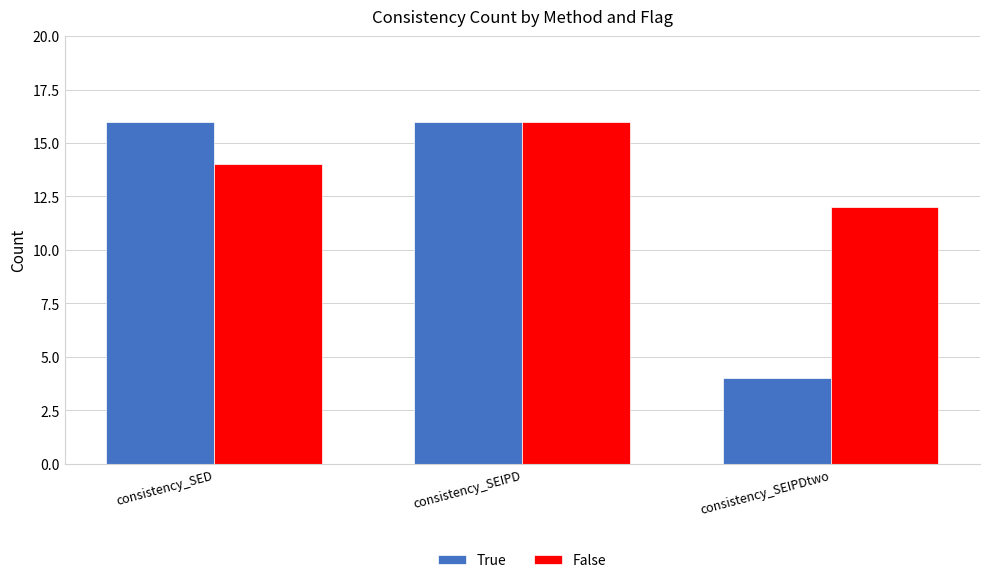

Which series has the largest range (max minus min)?

True